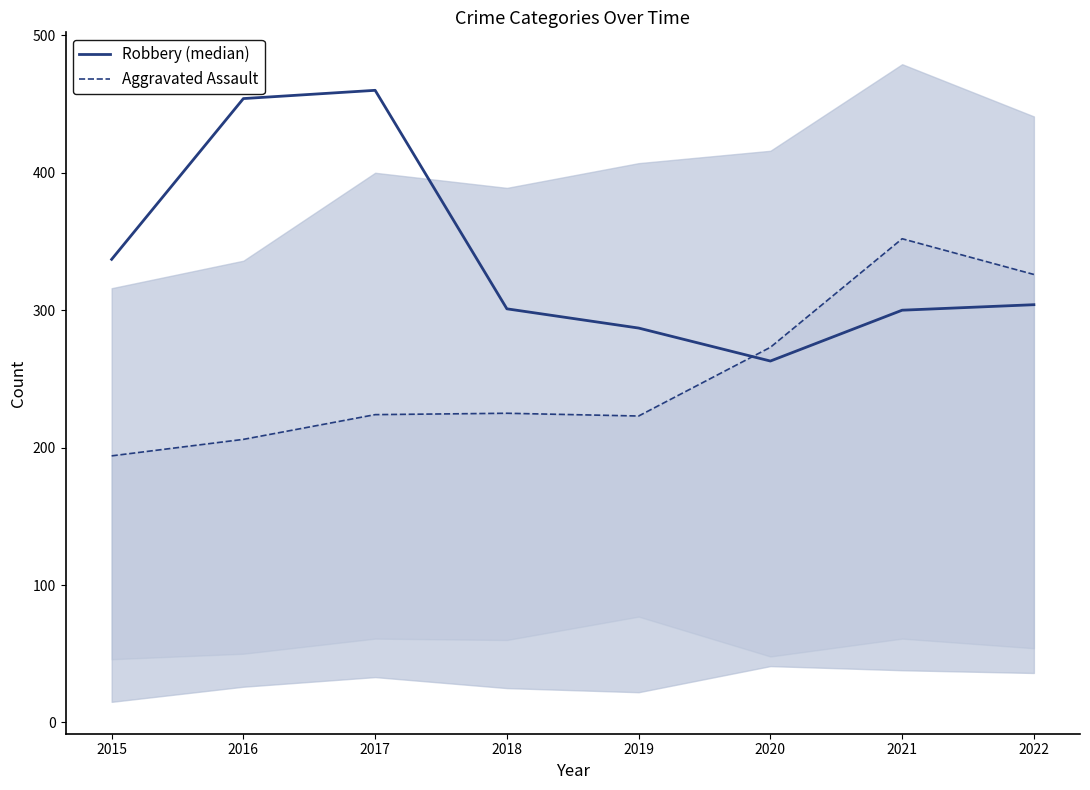

True or false: Aggravated Assault and Robbery (median) intersect in this chart.

True